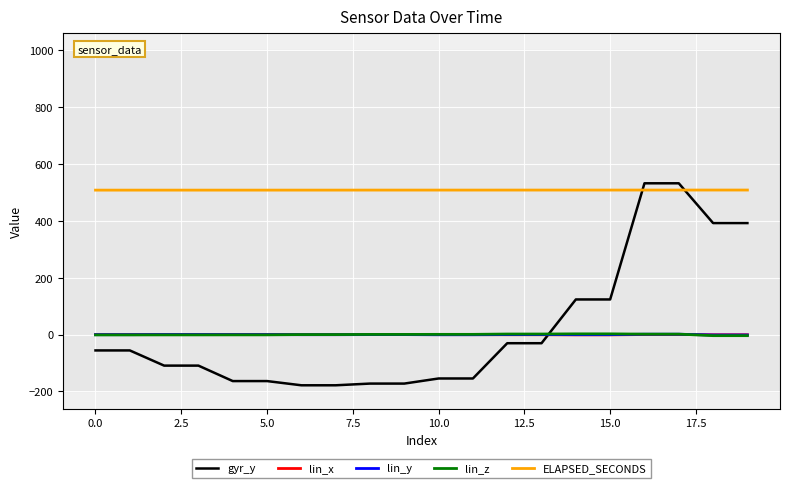

Which series has the widest spread of values?

gyr_y